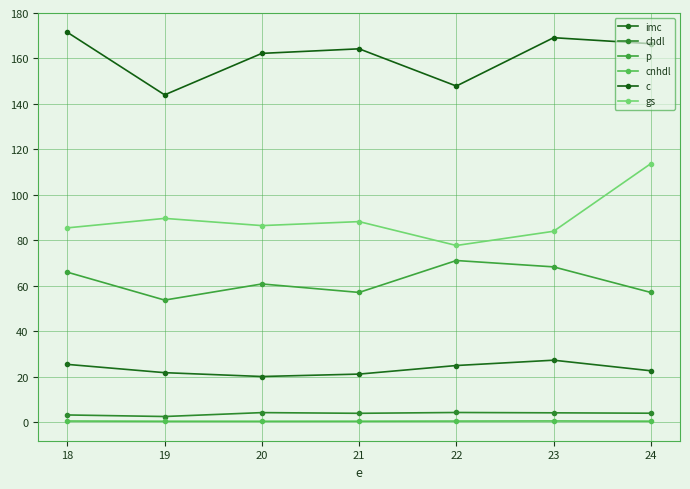

Read the gs value at 23.

84.0